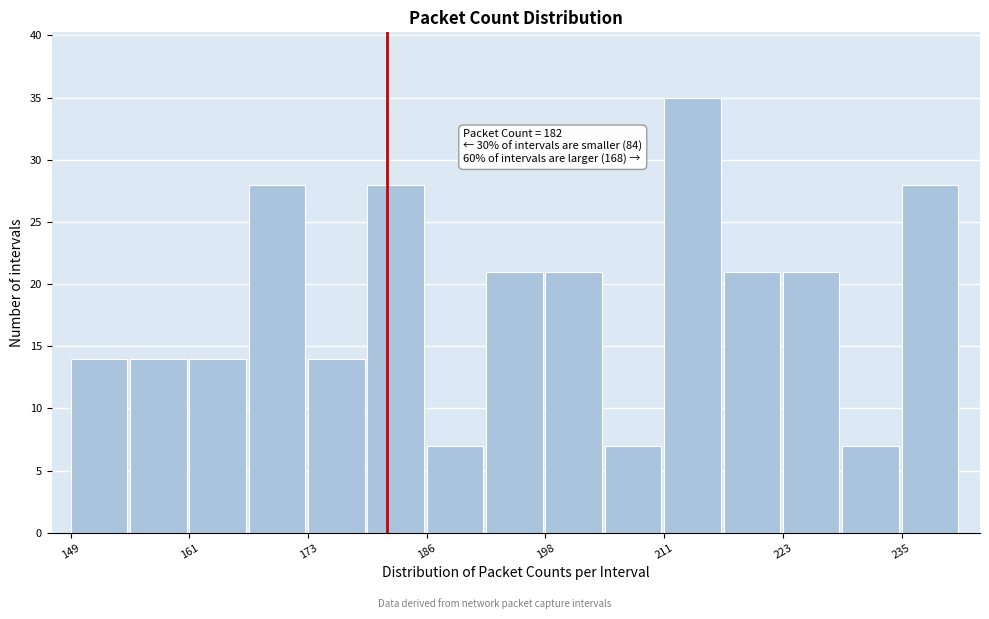

Around what value on the x-axis is the tallest bar? Give the approximate position of its centre, as read against the axis.

214